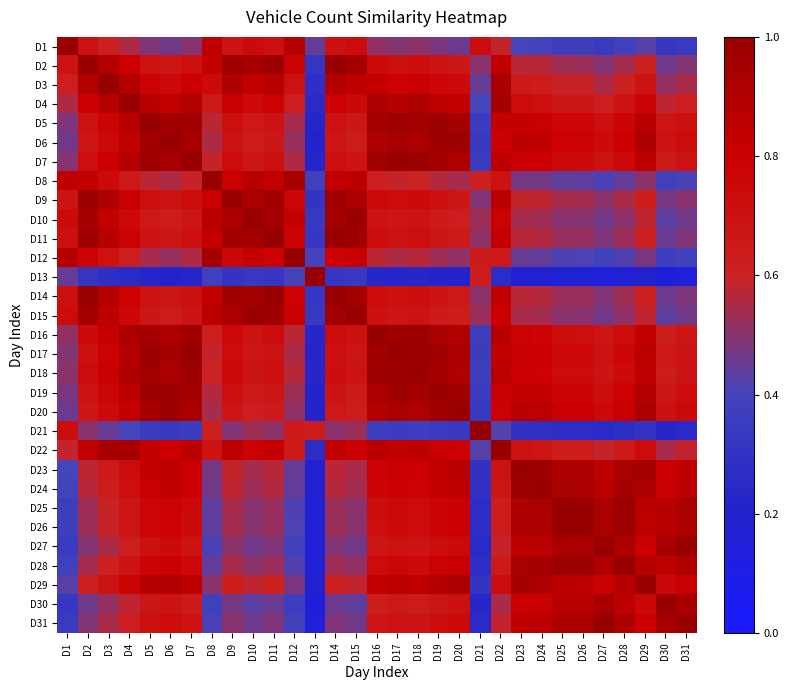

Between D23 and D17, which is larger?

D17